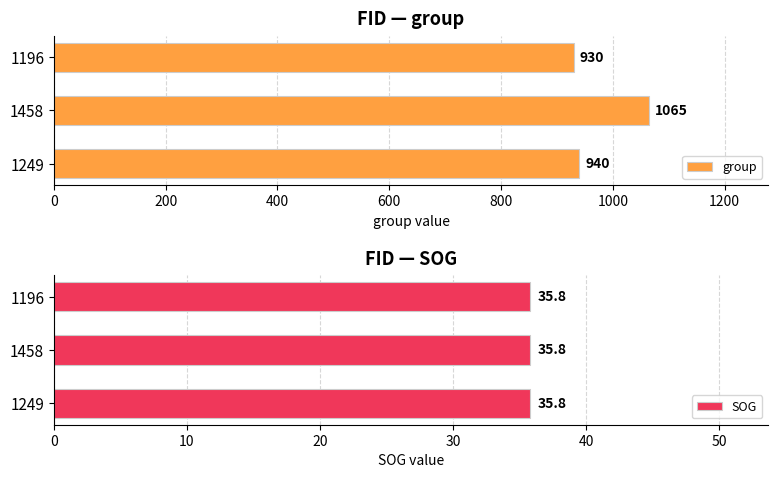

Rank the categories by group value from highest to lowest.

1458, 1249, 1196